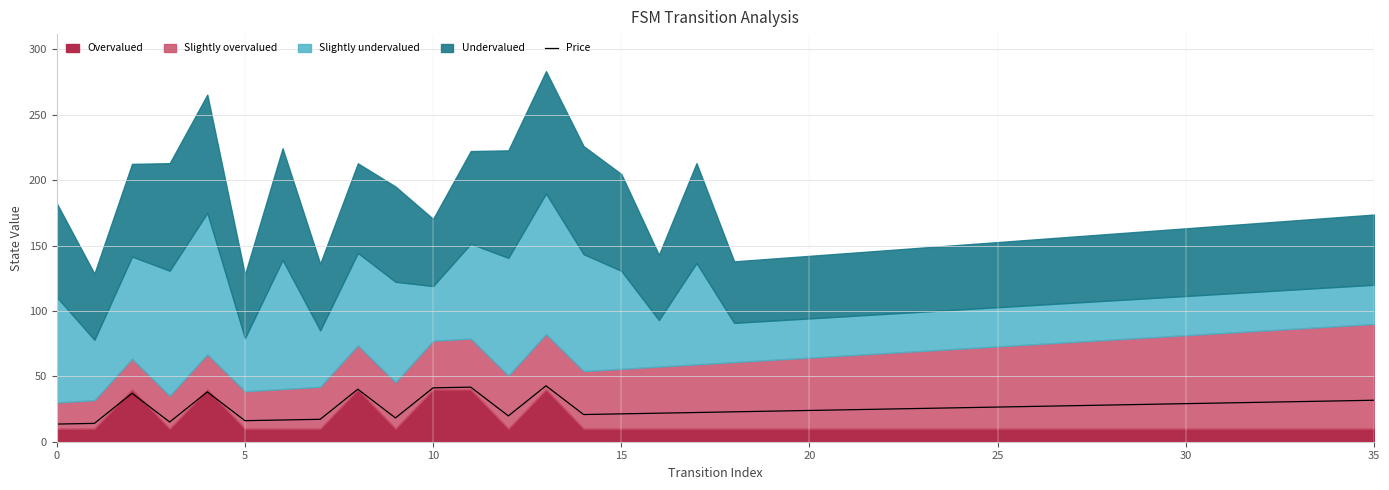

The value at 17 is 31.2. True or false?

False